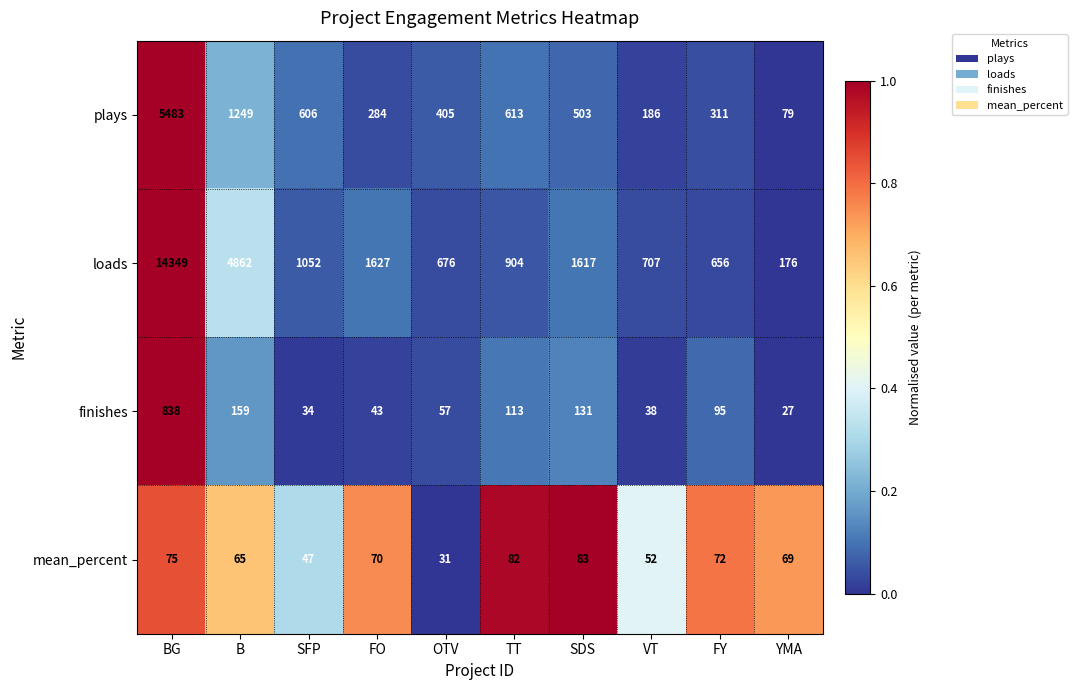

Where is plays nearest to the value 2781?

B